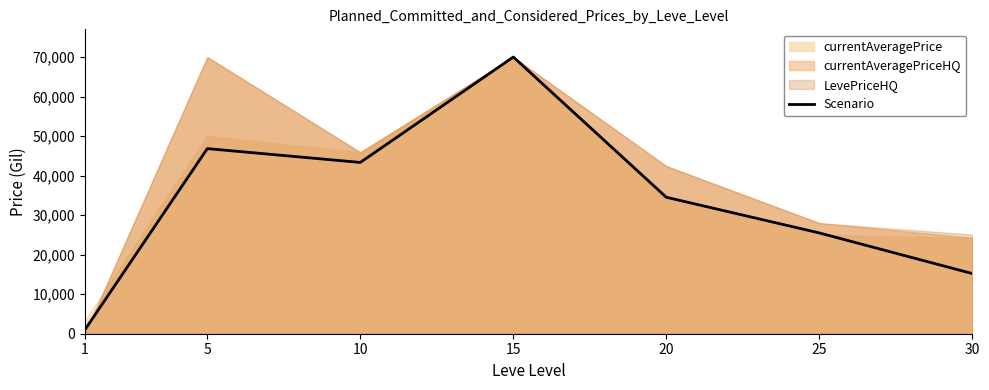

What is the sum of the values at 1 and 10?

44337